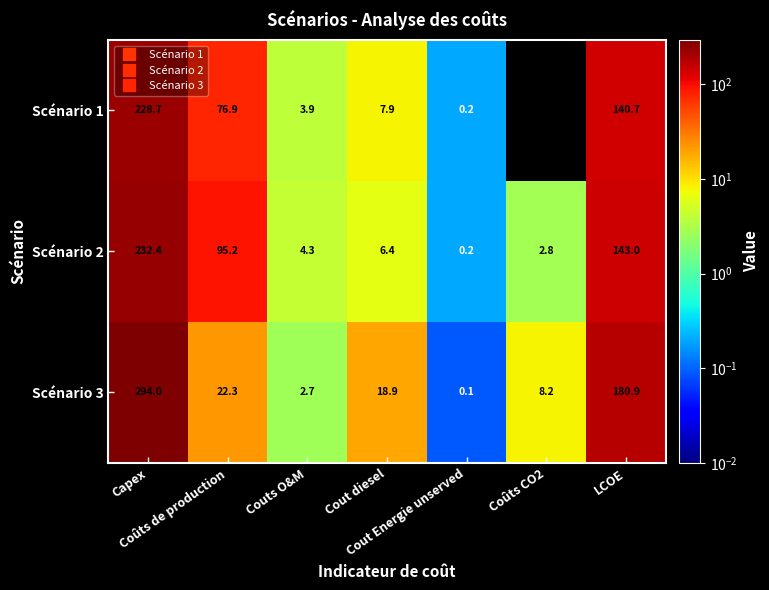

What is the average value of the Scénario 2 series?

69.2